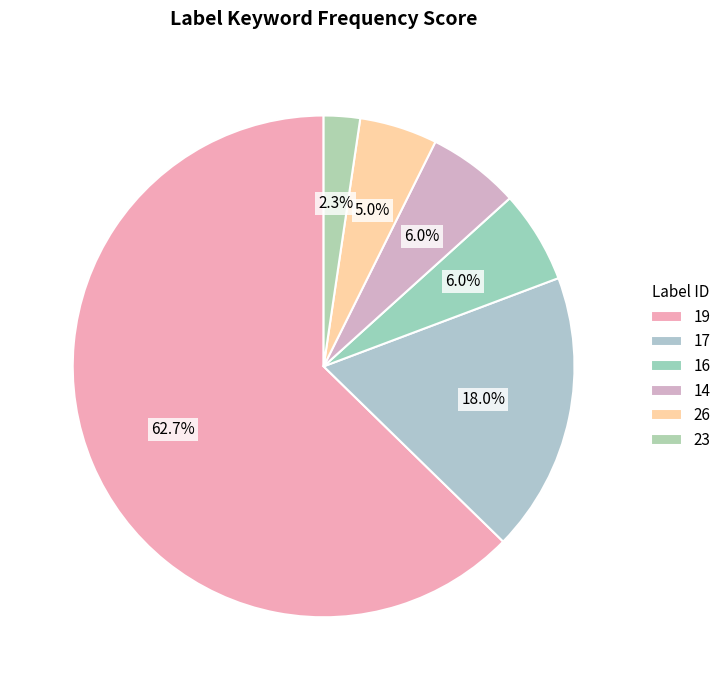

How many slices are in this pie chart?

6